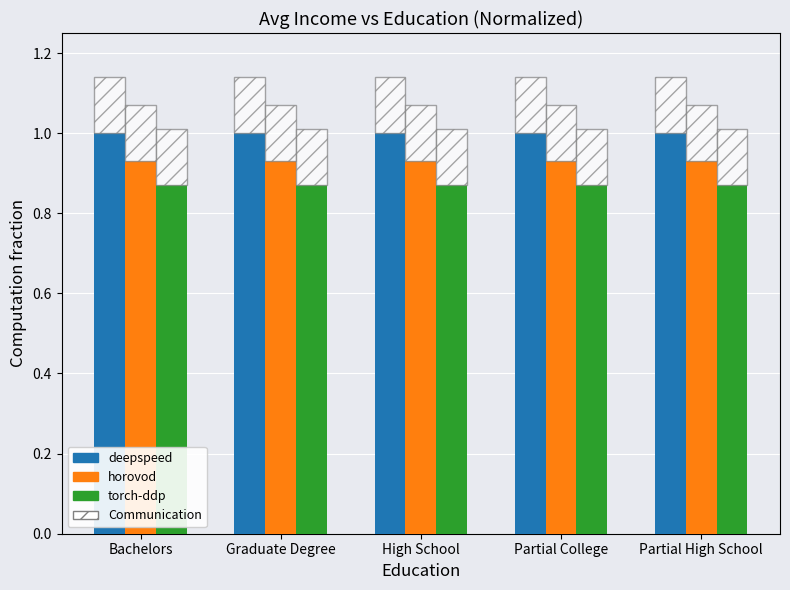

Which series has the largest range (max minus min)?

horovod